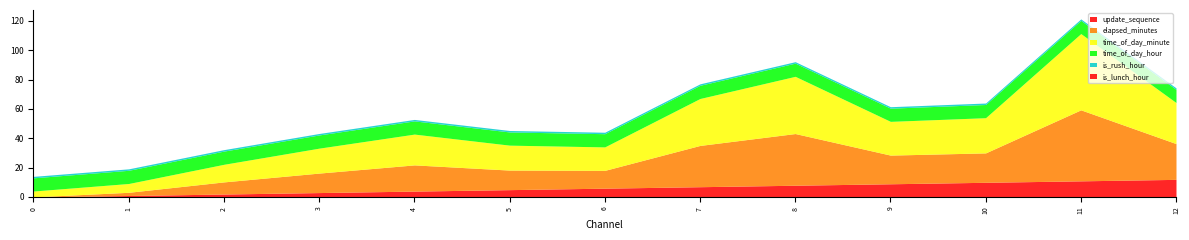

Which category has the highest value across all series?

11